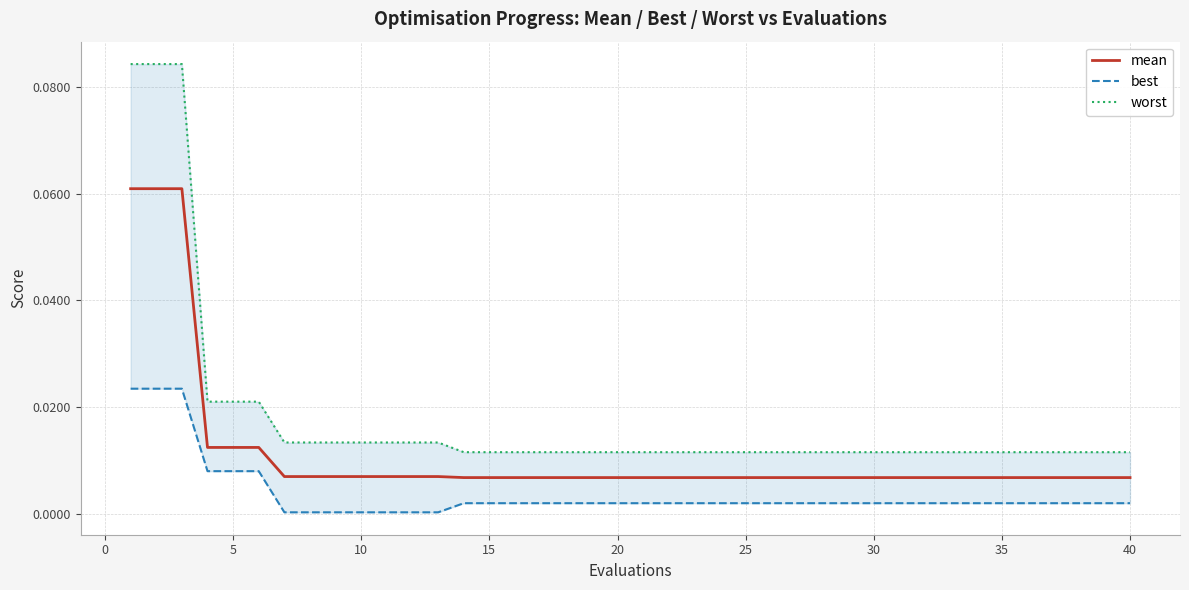

True or false: mean and best intersect in this chart.

False